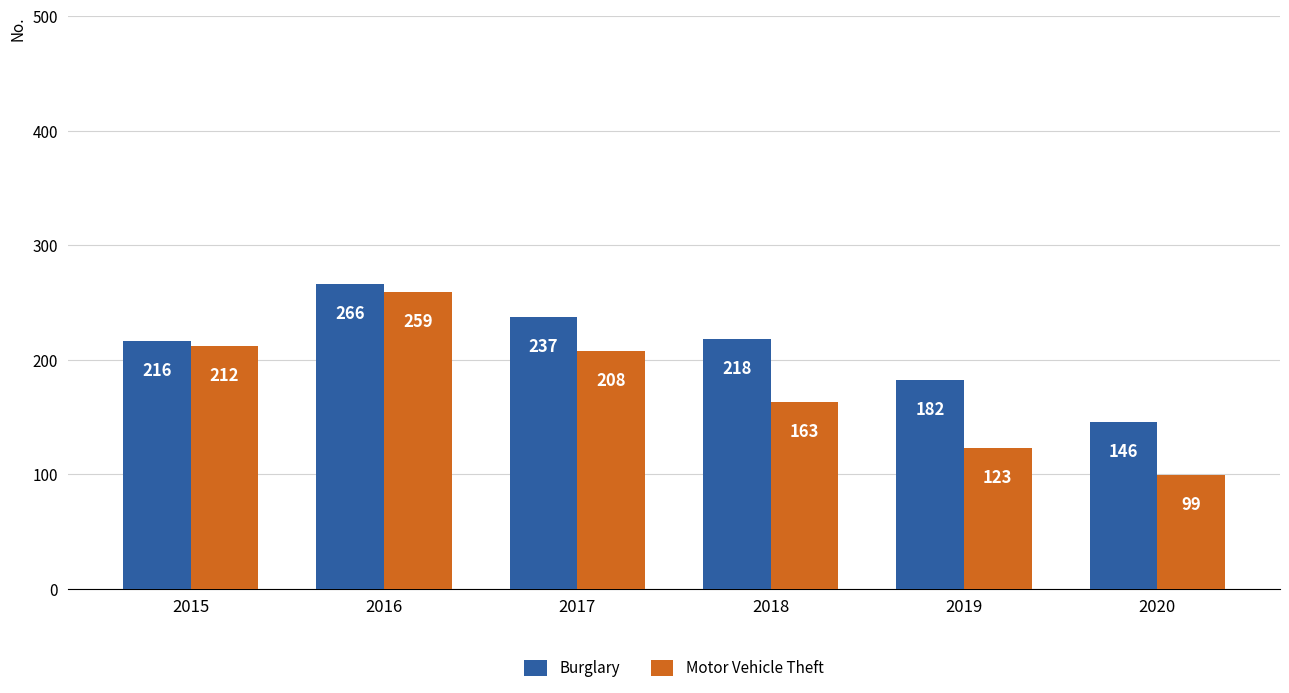

List the labels in order of Motor Vehicle Theft value, smallest first.

2020, 2019, 2018, 2017, 2015, 2016